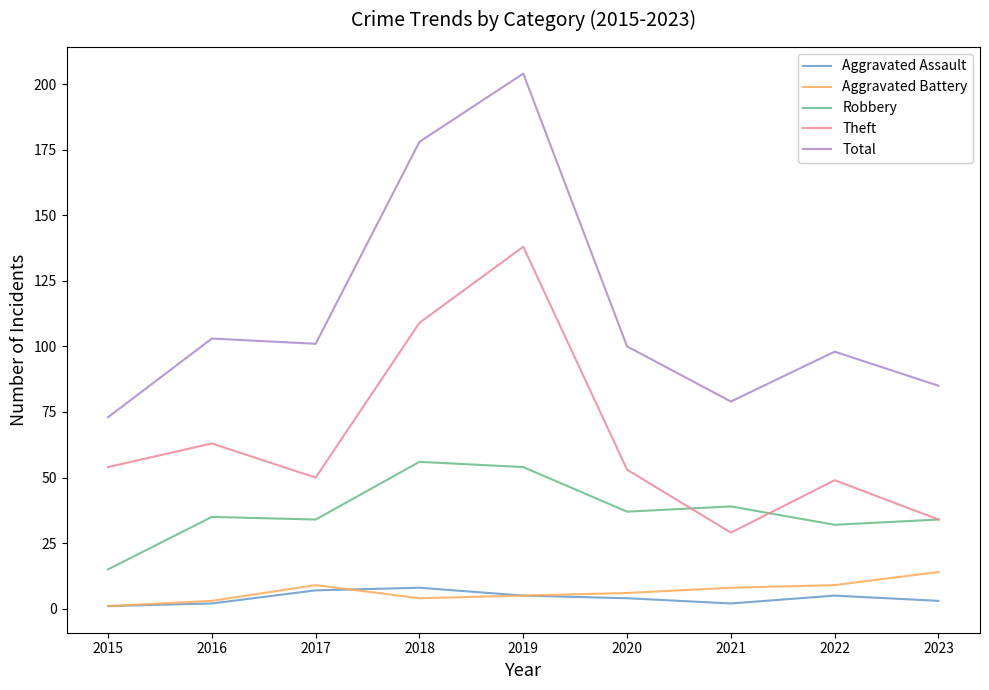

Reading right to left, list all the values displayed in this chart.

Aggravated Assault: 3	5	2	4	5	8	7	2	1
Aggravated Battery: 14	9	8	6	5	4	9	3	1
Robbery: 34	32	39	37	54	56	34	35	15
Theft: 34	49	29	53	138	109	50	63	54
Total: 85	98	79	100	204	178	101	103	73